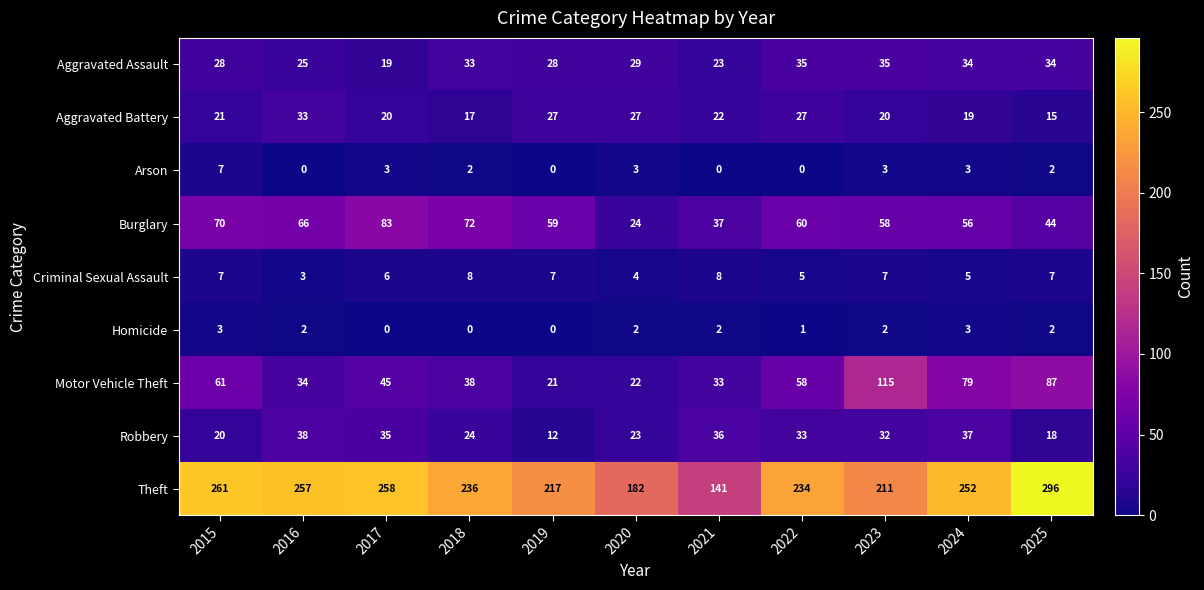

Which label corresponds to the largest value in the chart?

2025